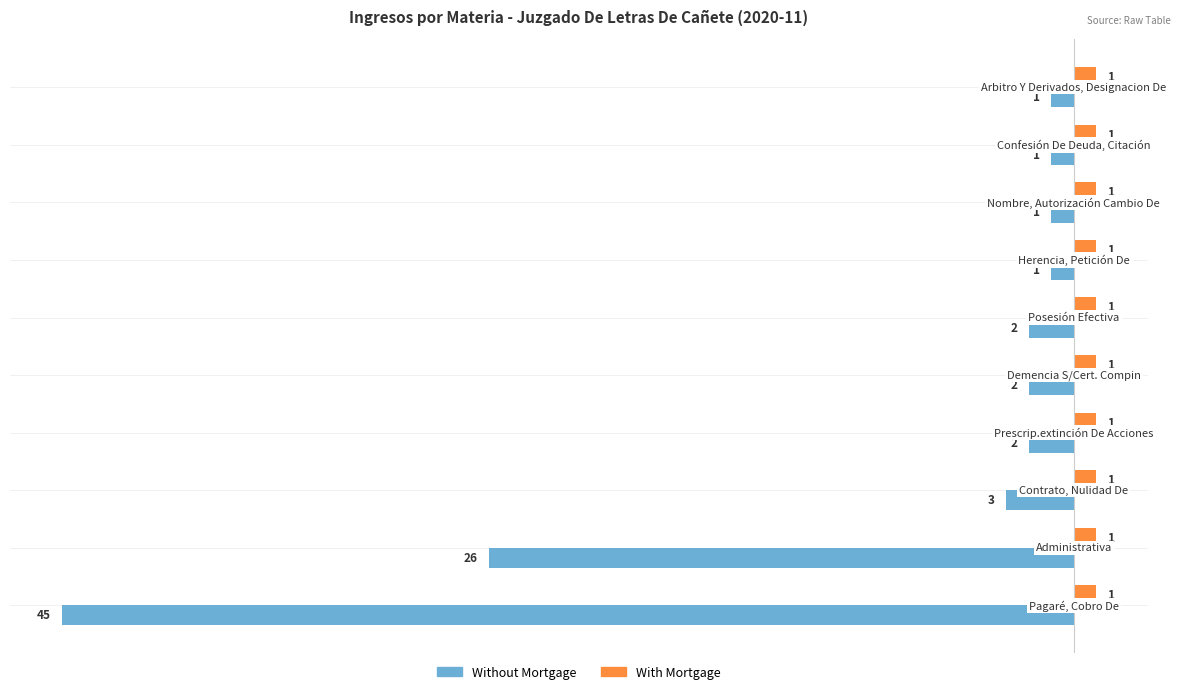

Which series has the largest total across all categories?

With Mortgage